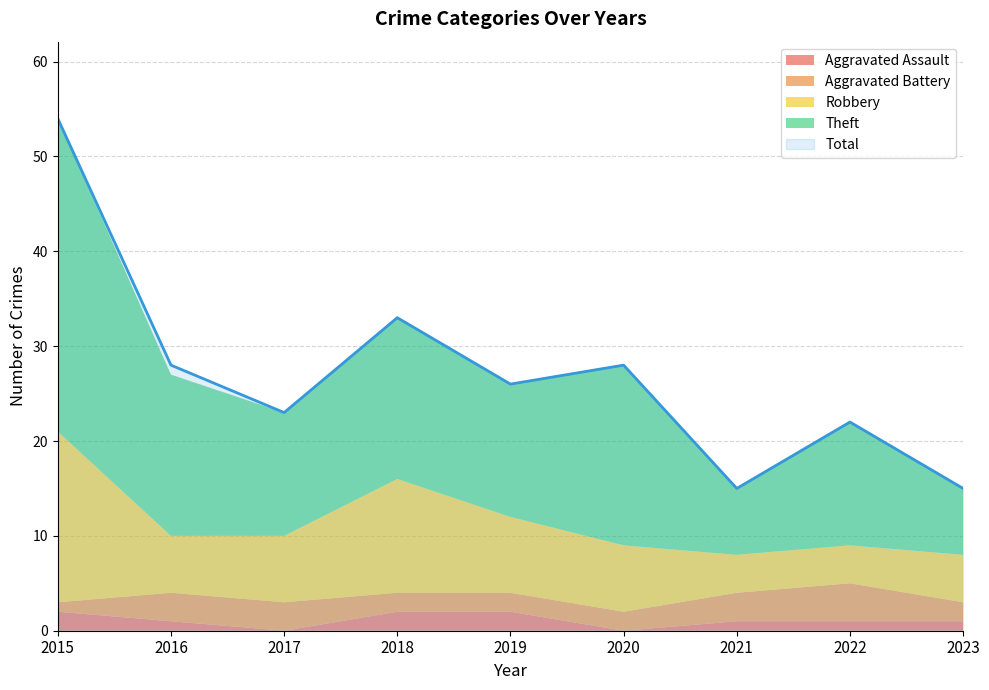

Reading left to right, extract all data points from this chart.

Aggravated Assault: 2015=2	2016=1	2017=0	2018=2	2019=2	2020=0	2021=1	2022=1	2023=1
Aggravated Battery: 2015=1	2016=3	2017=3	2018=2	2019=2	2020=2	2021=3	2022=4	2023=2
Robbery: 2015=18	2016=6	2017=7	2018=12	2019=8	2020=7	2021=4	2022=4	2023=5
Theft: 2015=33	2016=17	2017=13	2018=17	2019=14	2020=19	2021=7	2022=13	2023=7
Total: 2015=54	2016=28	2017=23	2018=33	2019=26	2020=28	2021=15	2022=22	2023=15